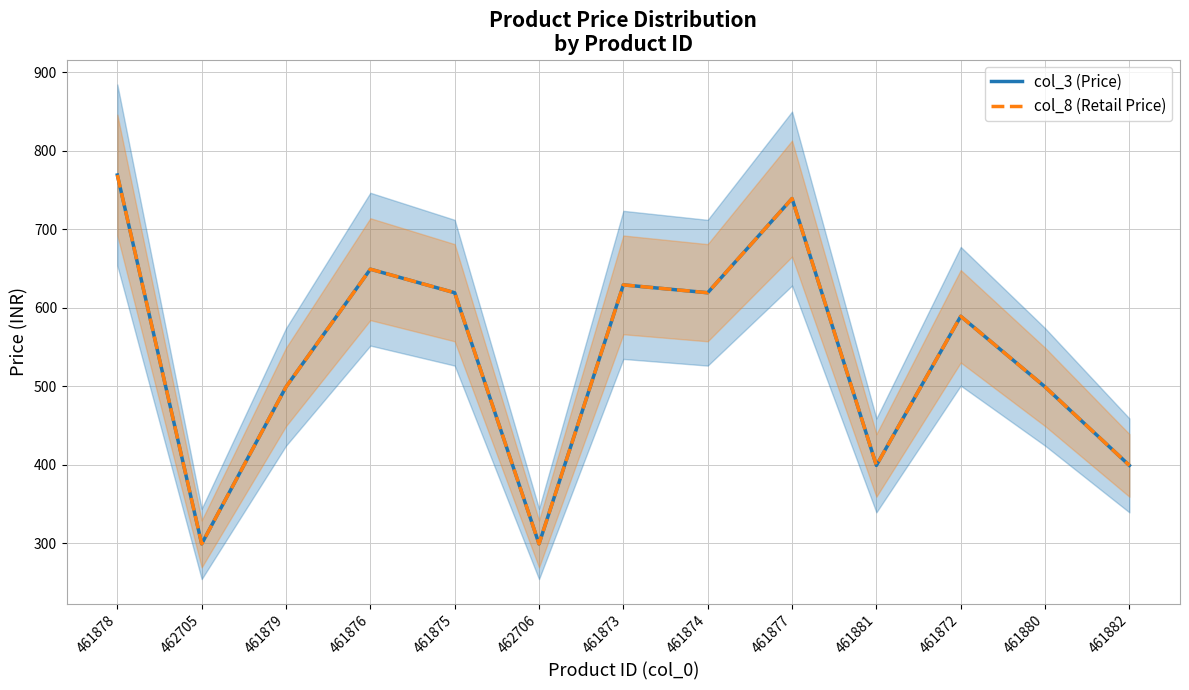

At 461872, list the series in order from largest to smallest.

col_3 (Price), col_8 (Retail Price)